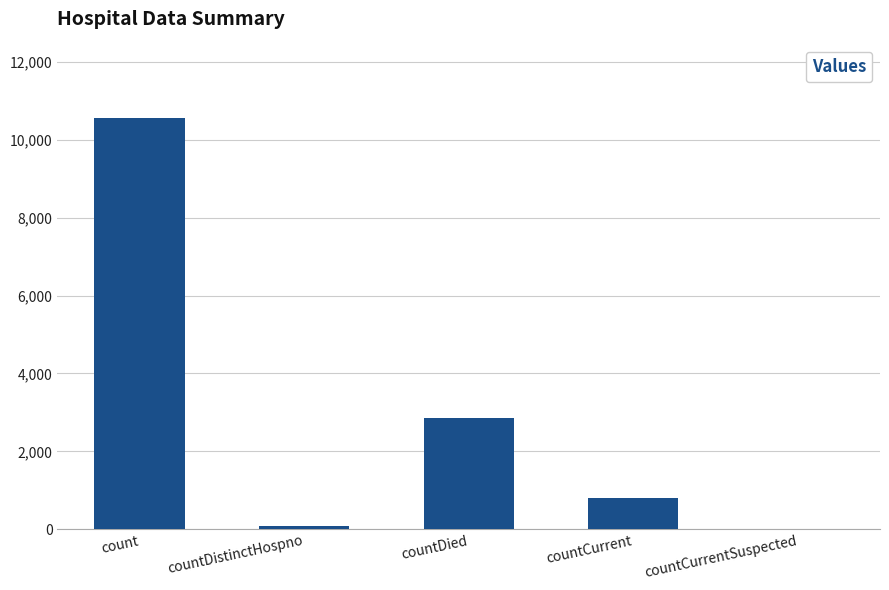

Reading left to right, list all the values displayed in this chart.

count=10555	countDistinctHospno=77	countDied=2858	countCurrent=795	countCurrentSuspected=0